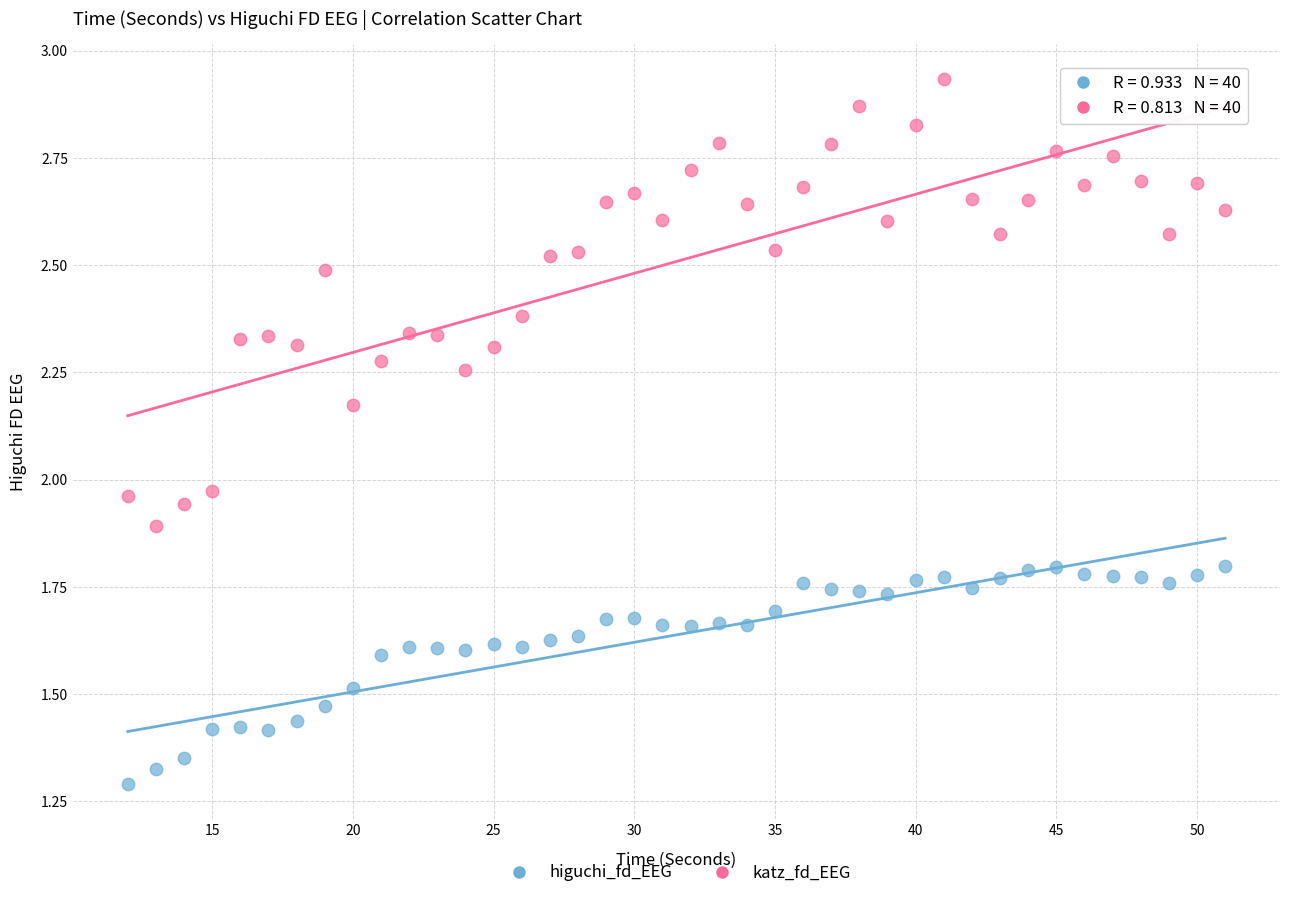

Across all data points, what is the range of X values (max minus min)?

39.0